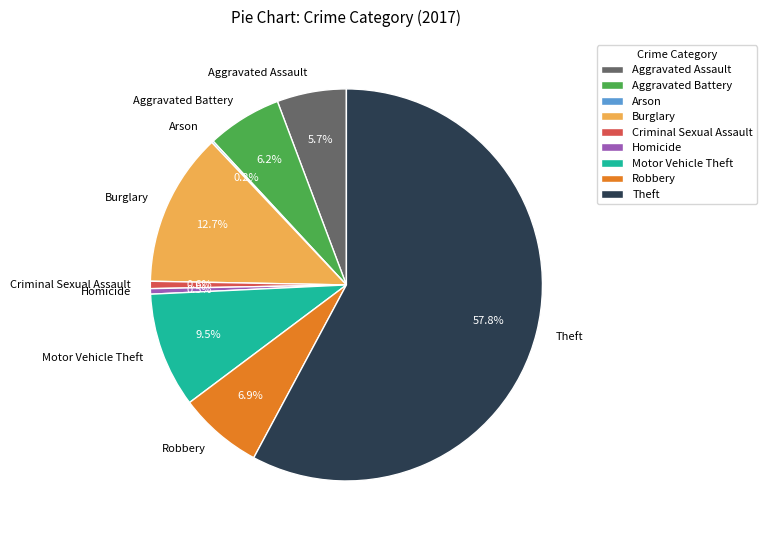

Which slice is the largest?

Theft